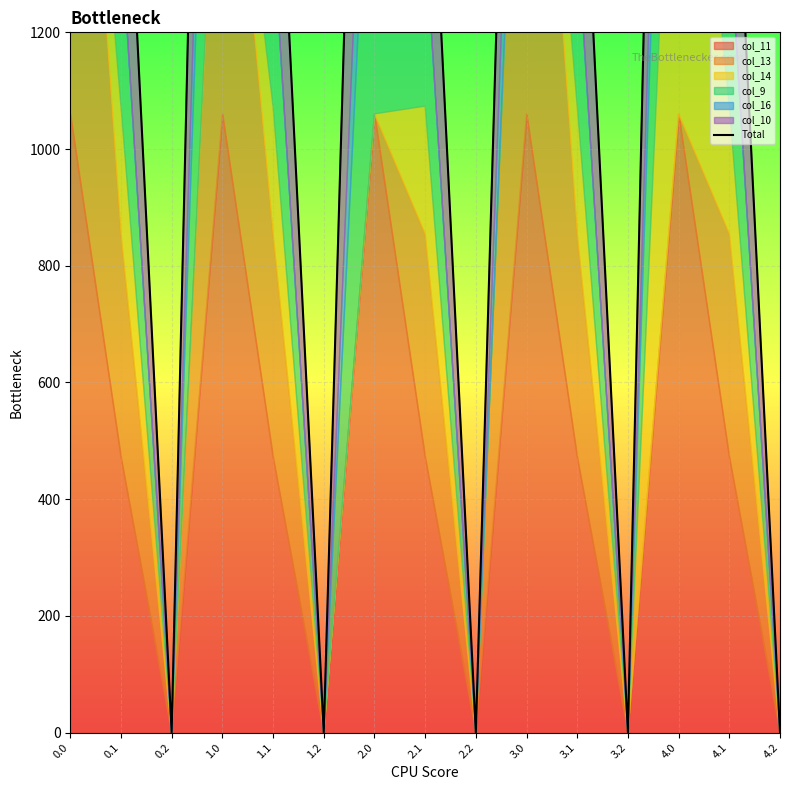

List the labels in order of value, smallest first.

0.2, 1.2, 2.2, 3.2, 4.2, 0.1, 1.1, 2.1, 3.1, 4.1, 3.0, 2.0, 1.0, 4.0, 0.0